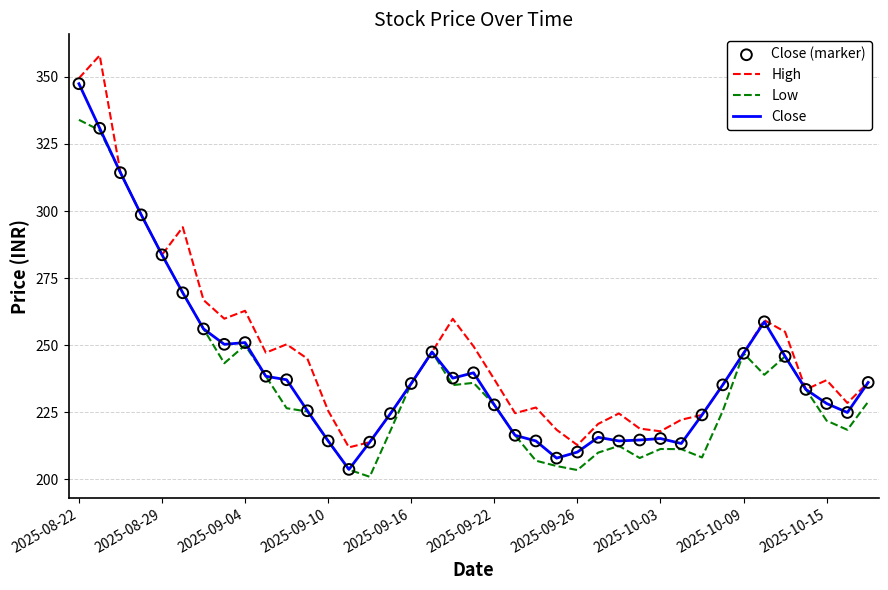

At how many categories does at least one series exceed 257?

11